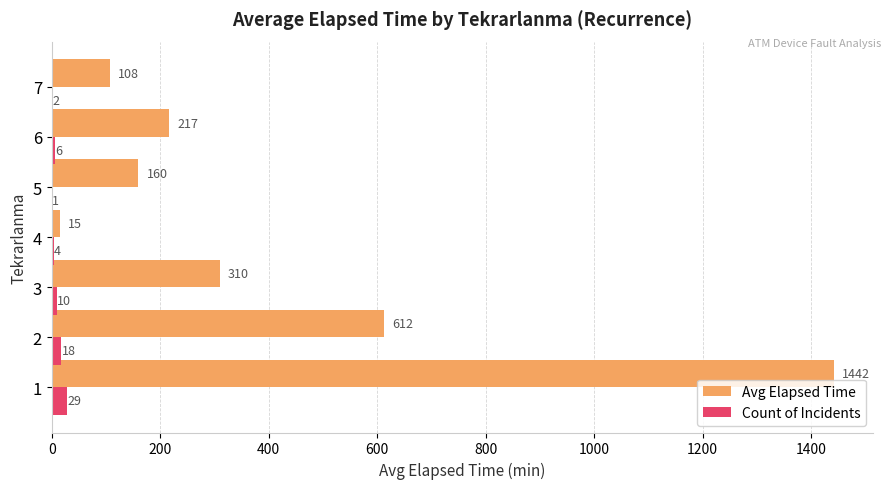

The Avg Elapsed Time series shows 15.0 at 4. True or false?

True